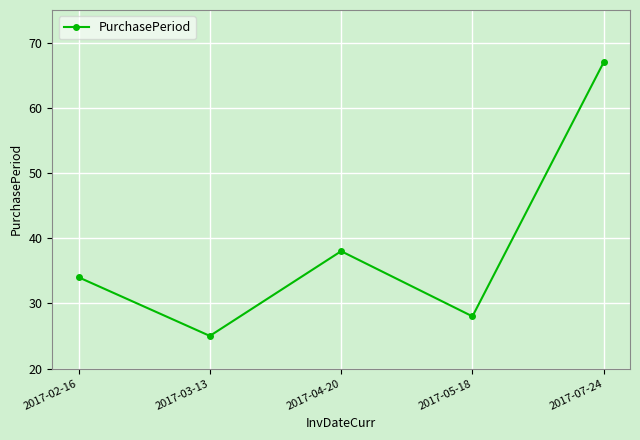

What is the change in value from 2017-02-16 to 2017-04-20?

+4